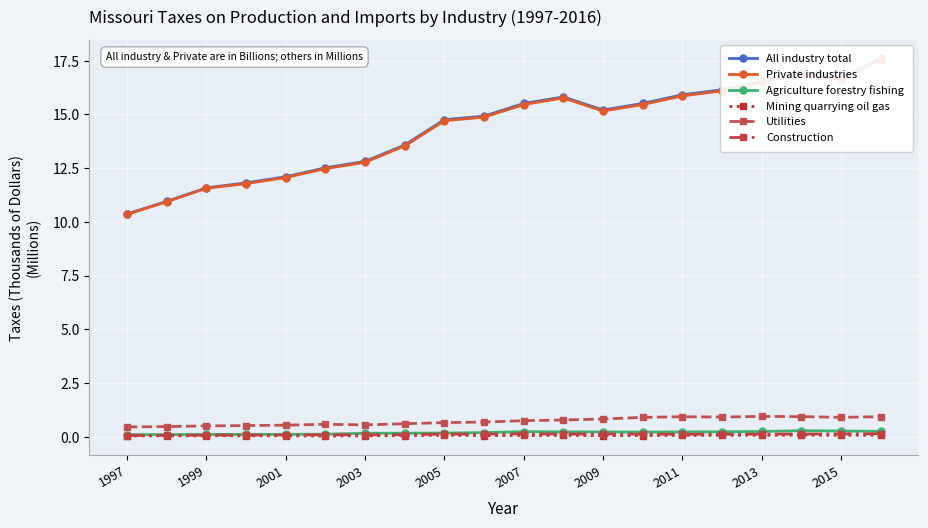

True or false: All industry total and Private industries cross at least once.

False